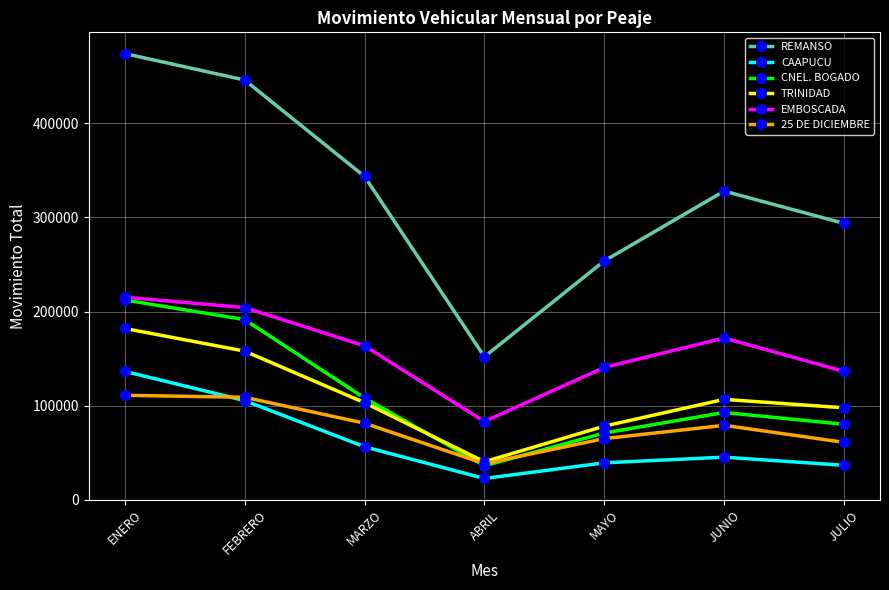

True or false: CNEL. BOGADO has a value of 80169 at JULIO.

True